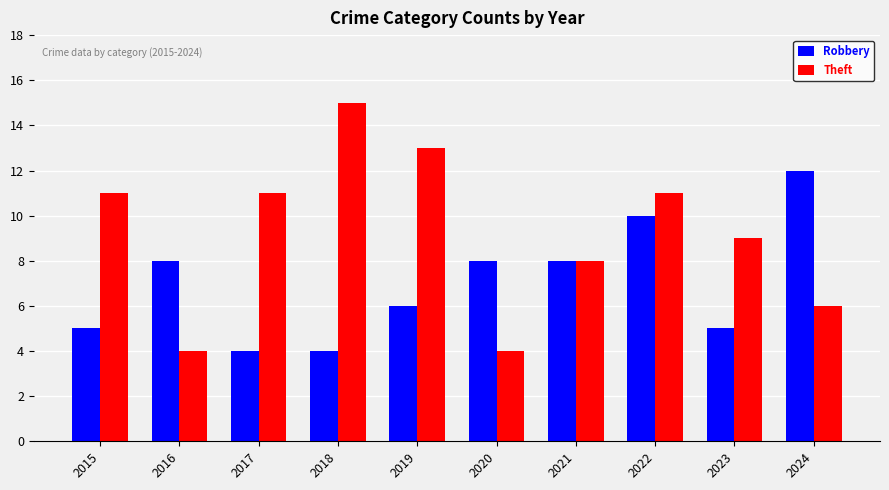

Rank the series by their average value, from highest to lowest.

Theft, Robbery